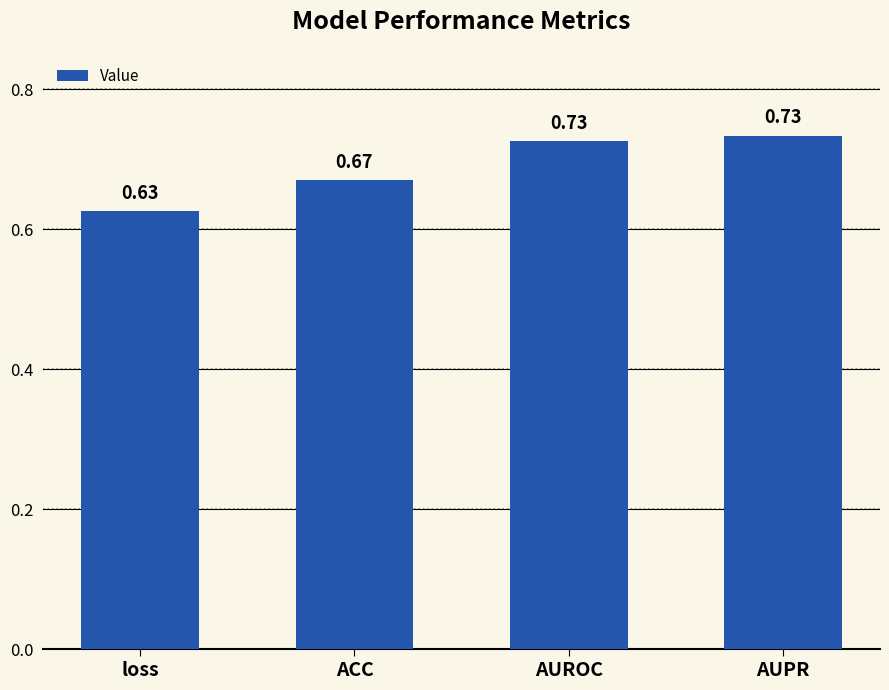

Which category has the lowest value across all series?

loss